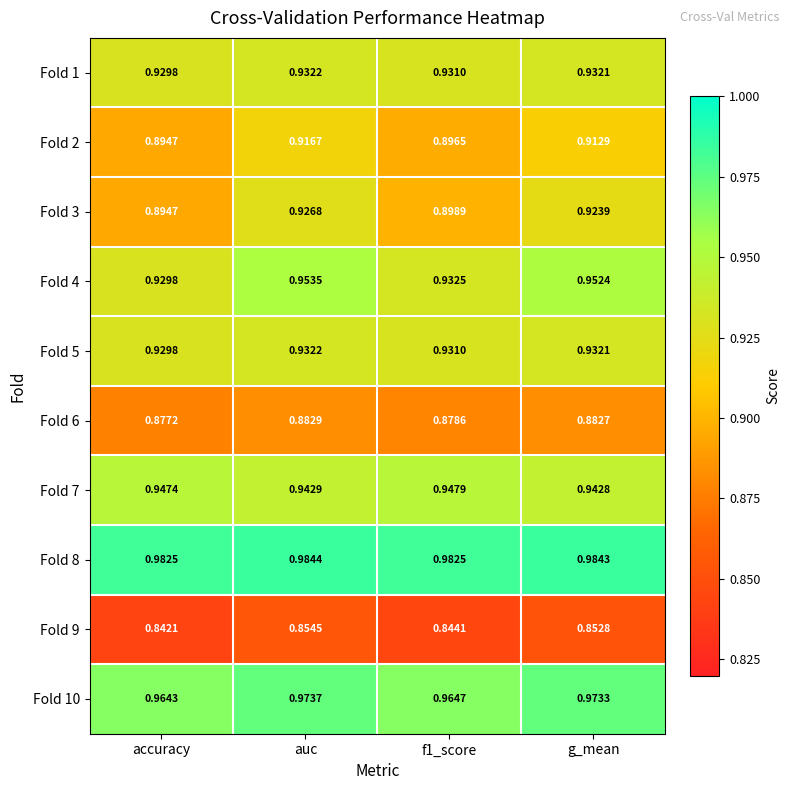

Which category has the lowest value across all series?

accuracy